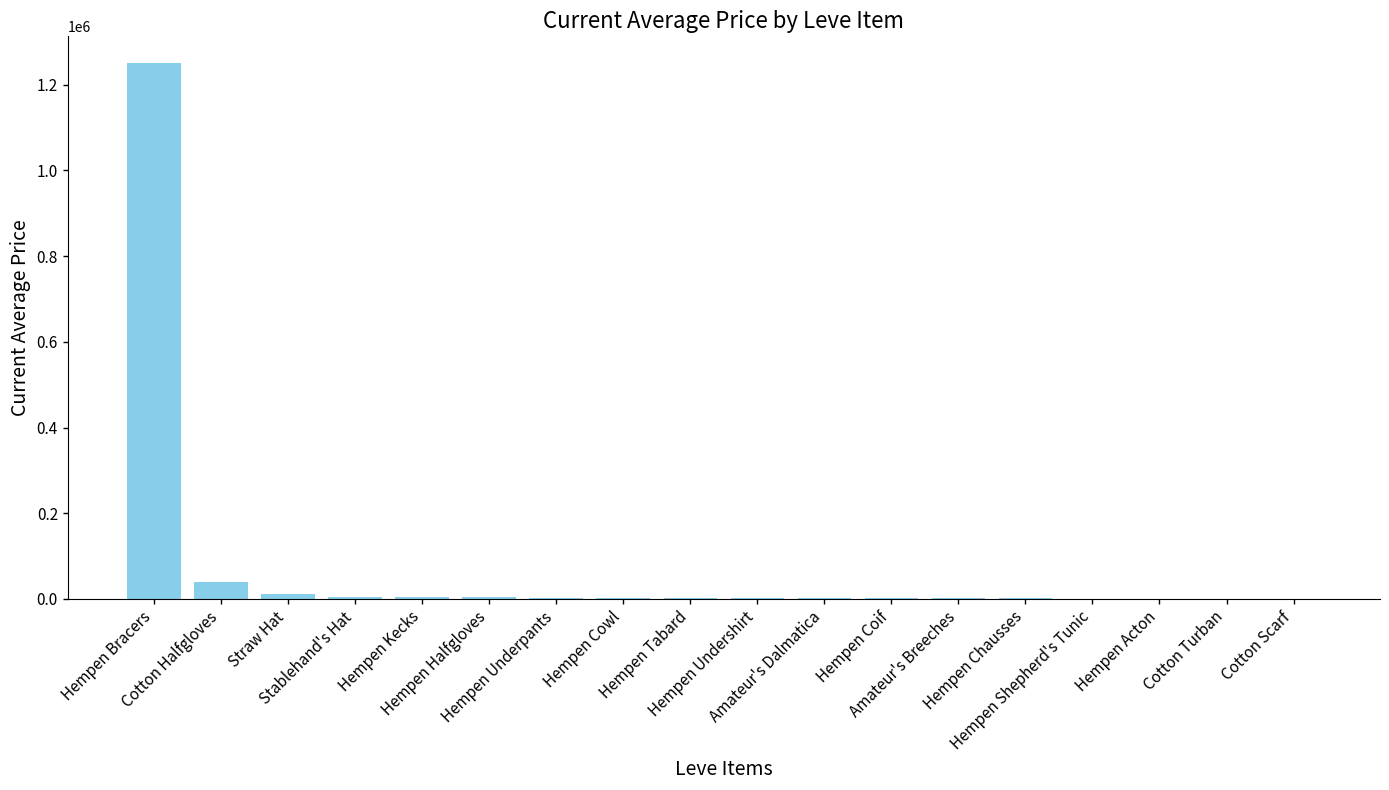

The chart shows a value of 12356.9 at Straw Hat. True or false?

True